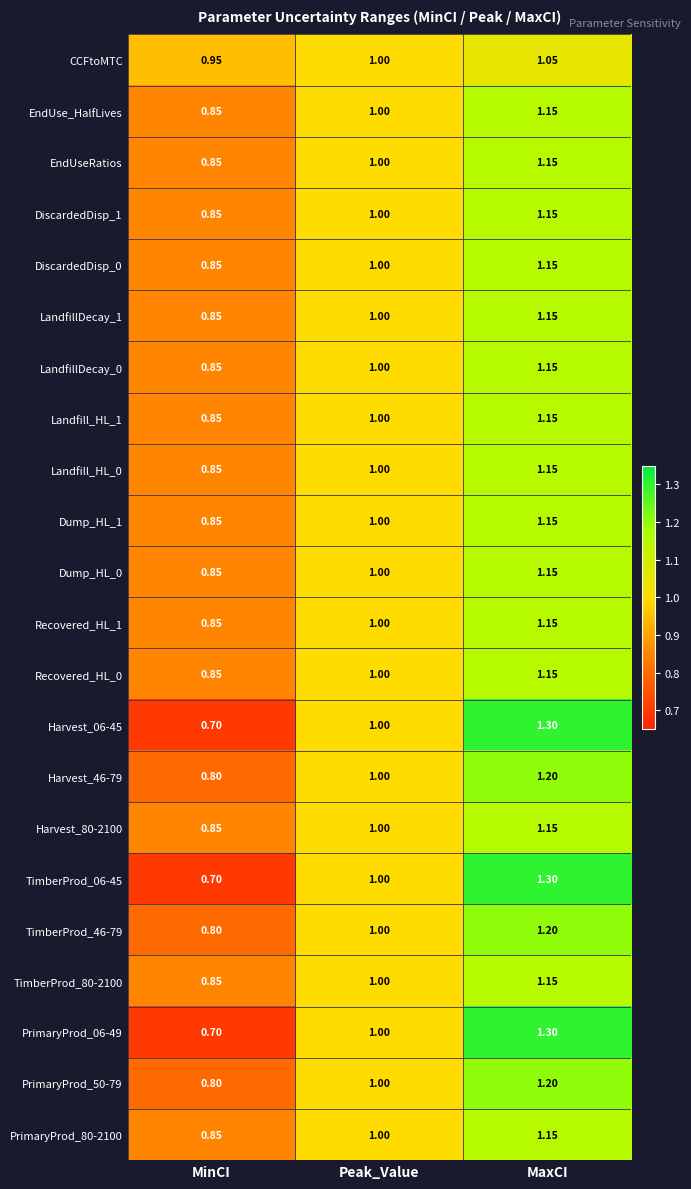

At which label is EndUseRatios closest to 1?

Peak_Value